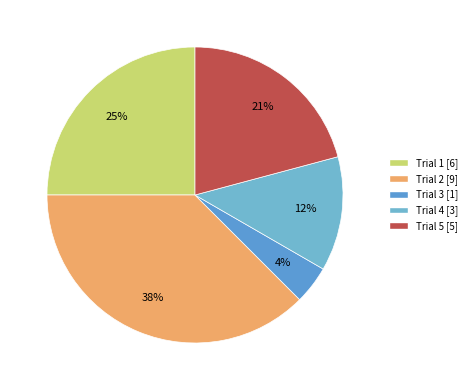

Which slice is the largest?

2